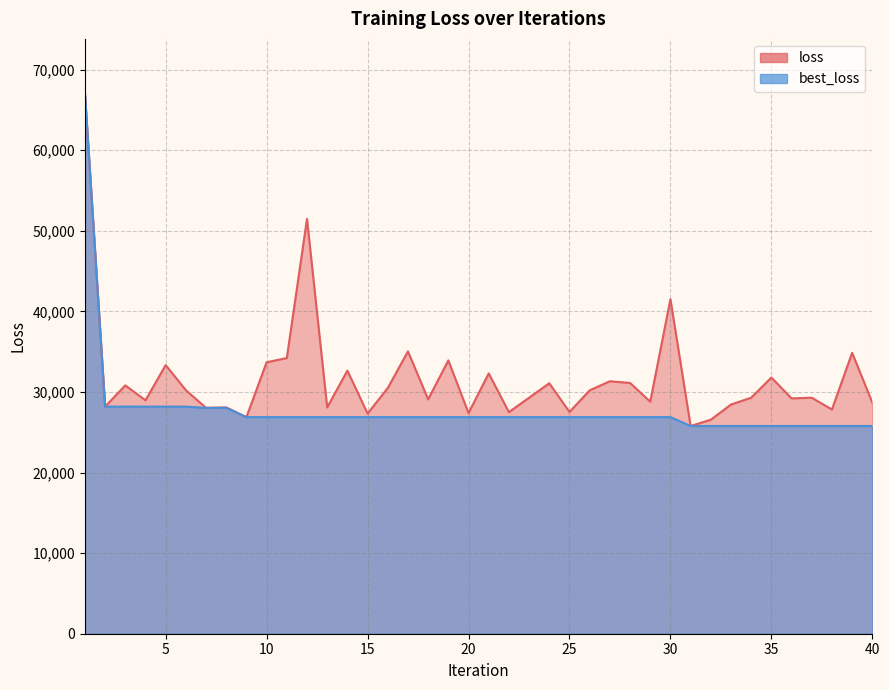

Which category has the lowest value in the loss series?

31